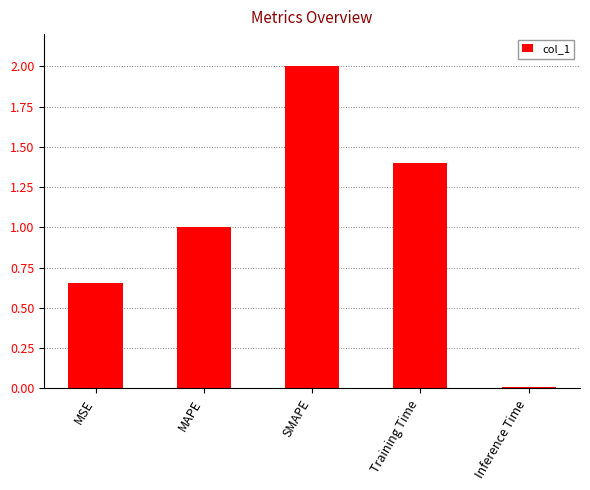

Are the bars horizontal?

No